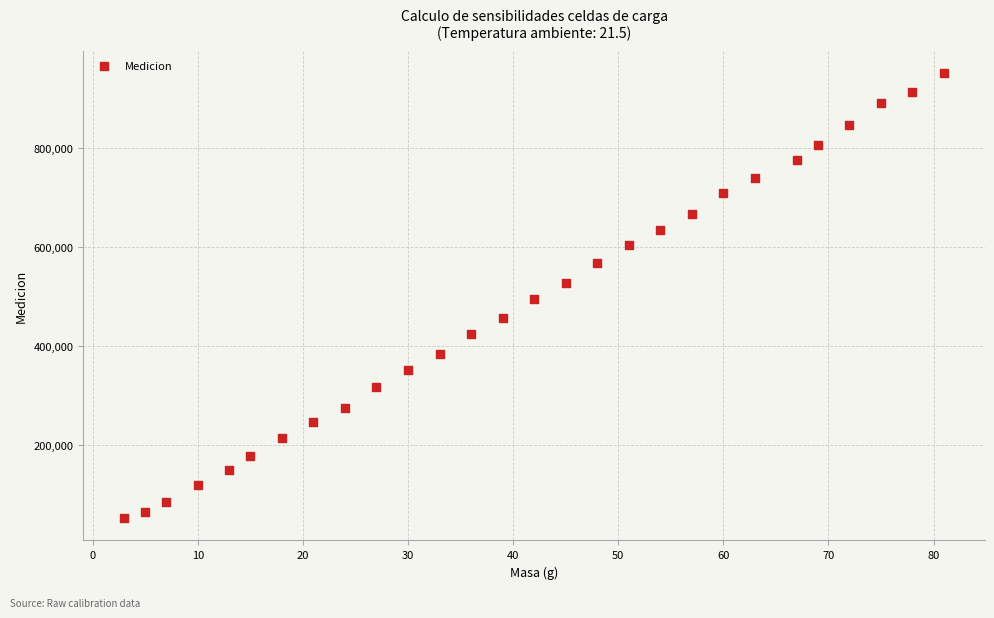

What is the range of X values (max minus min)?

78